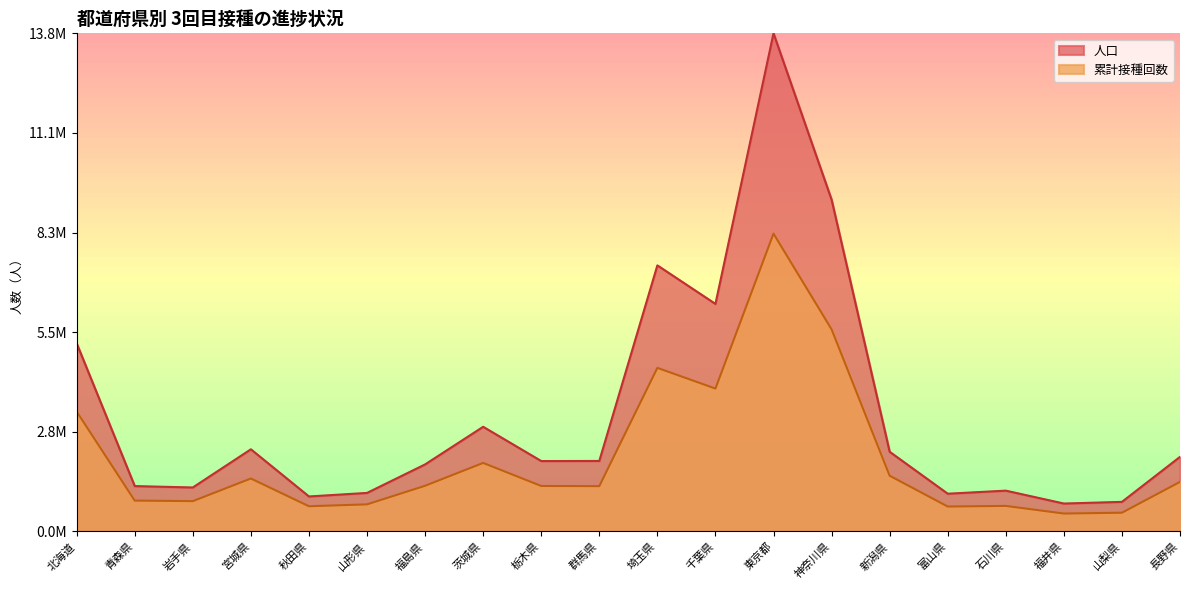

List the series in order of their overall mean, highest first.

人口, 累計接種回数